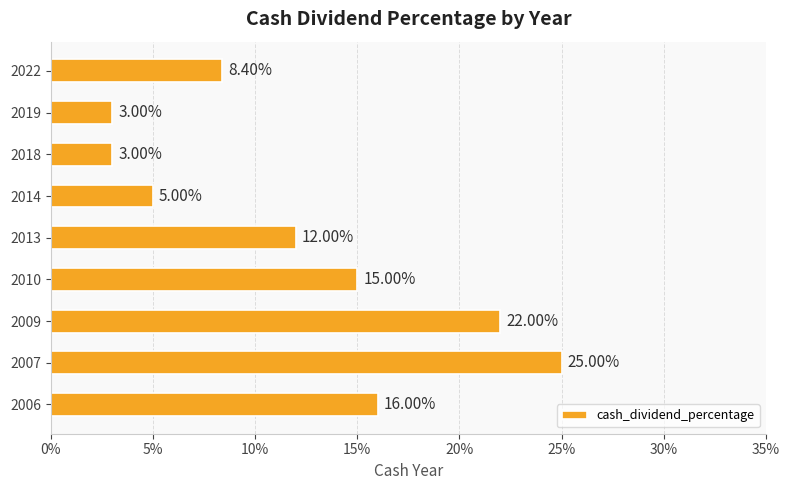

Count the values in the range 0 to 1.

9